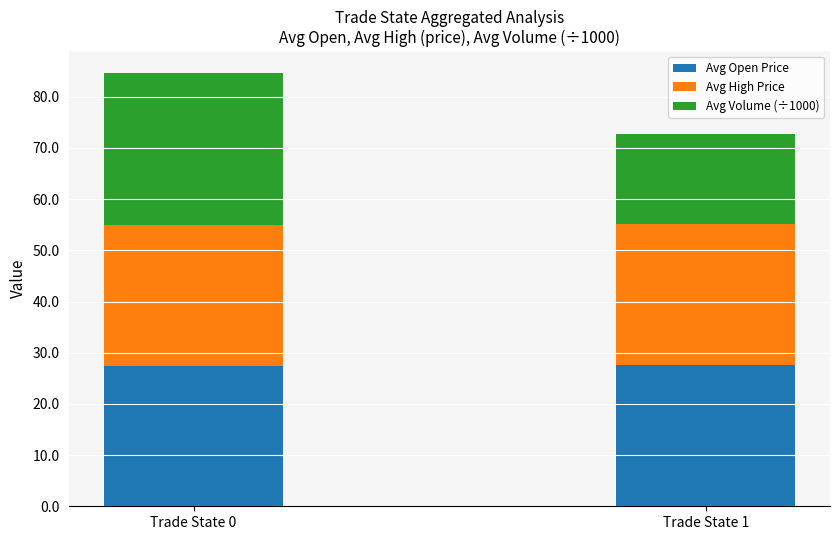

What is the approximate value of Avg Open Price at Trade State 1?

27.6